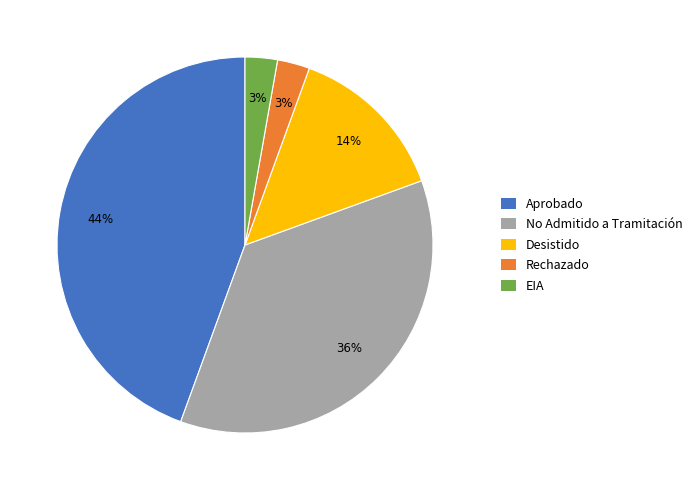

The EIA slice represents 3% of the pie. True or false?

True